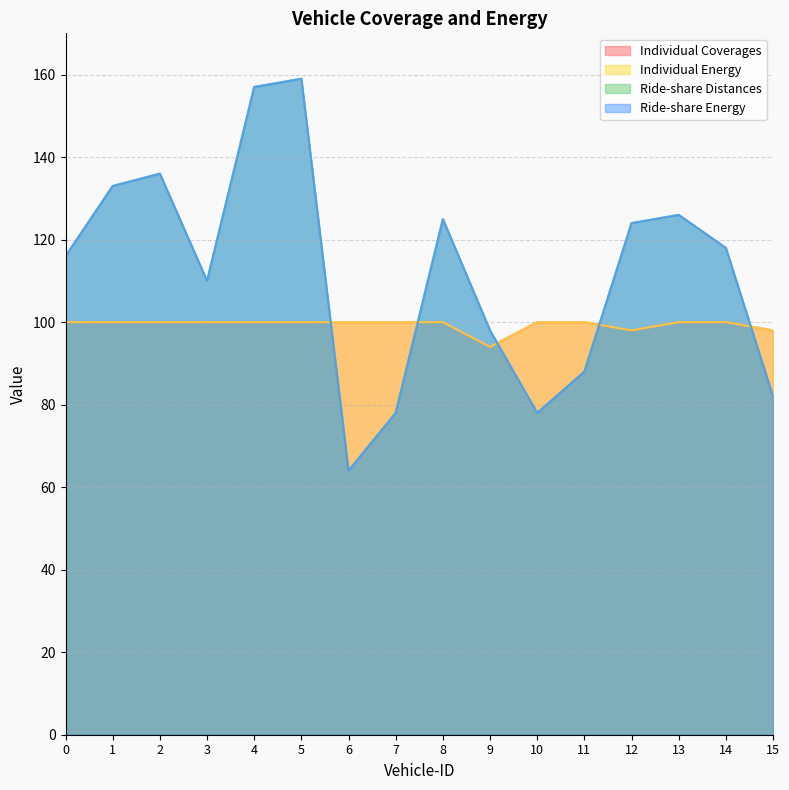

At which category is the sum across all series the highest?

5